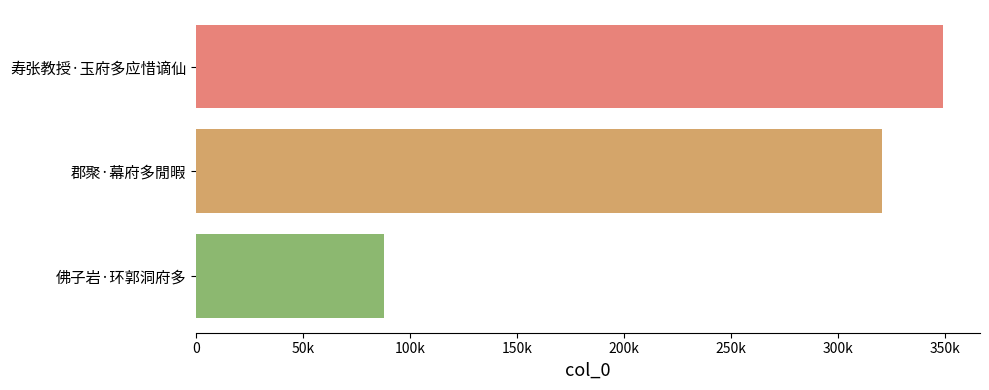

Are the bars horizontal?

Yes